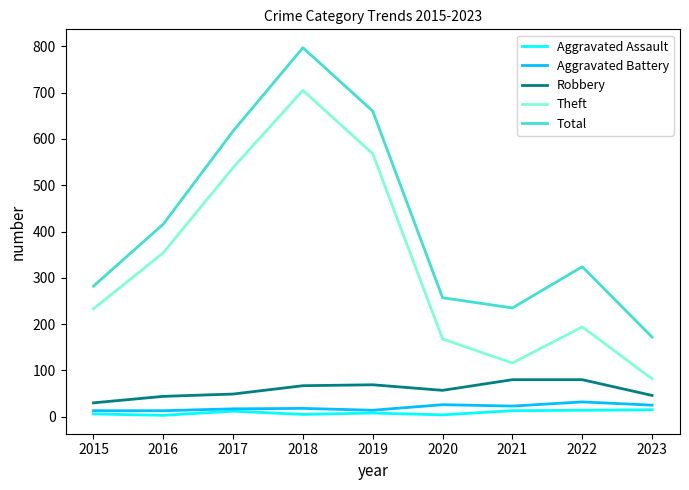

At which label does Aggravated Assault first exceed 8?

2017